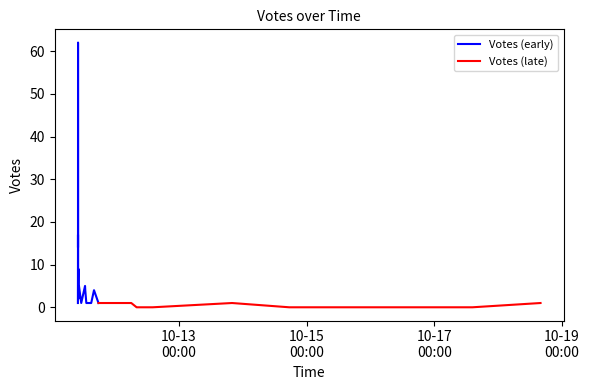

True or false: the data shows 0 at 26.

True